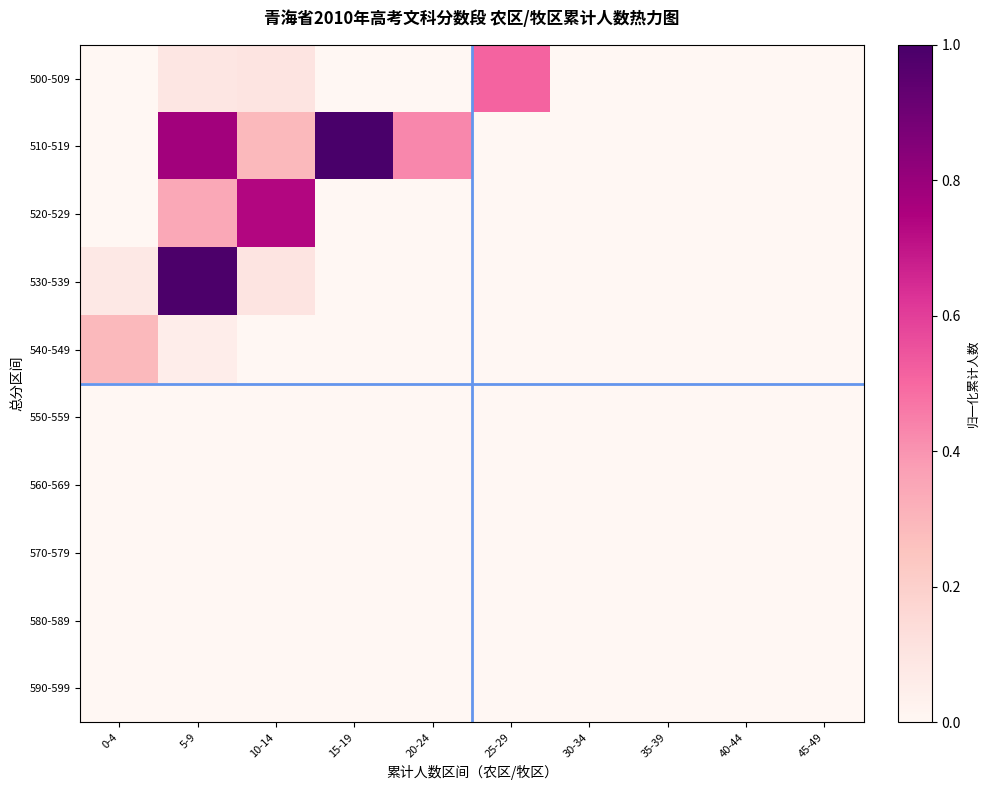

Reading left to right, transcribe all the data shown in this chart.

500-509: 0-4=0.0	5-9=0.1	10-14=0.1	15-19=0.0	20-24=0.0	25-29=0.5	30-34=0.0	35-39=0.0	40-44=0.0	45-49=0.0
510-519: 0-4=0.0	5-9=0.8	10-14=0.3	15-19=1.0	20-24=0.4	25-29=0.0	30-34=0.0	35-39=0.0	40-44=0.0	45-49=0.0
520-529: 0-4=0.0	5-9=0.3	10-14=0.7	15-19=0.0	20-24=0.0	25-29=0.0	30-34=0.0	35-39=0.0	40-44=0.0	45-49=0.0
530-539: 0-4=0.1	5-9=1.0	10-14=0.1	15-19=0.0	20-24=0.0	25-29=0.0	30-34=0.0	35-39=0.0	40-44=0.0	45-49=0.0
540-549: 0-4=0.3	5-9=0.1	10-14=0.0	15-19=0.0	20-24=0.0	25-29=0.0	30-34=0.0	35-39=0.0	40-44=0.0	45-49=0.0
550-559: 0-4=0.0	5-9=0.0	10-14=0.0	15-19=0.0	20-24=0.0	25-29=0.0	30-34=0.0	35-39=0.0	40-44=0.0	45-49=0.0
560-569: 0-4=0.0	5-9=0.0	10-14=0.0	15-19=0.0	20-24=0.0	25-29=0.0	30-34=0.0	35-39=0.0	40-44=0.0	45-49=0.0
570-579: 0-4=0.0	5-9=0.0	10-14=0.0	15-19=0.0	20-24=0.0	25-29=0.0	30-34=0.0	35-39=0.0	40-44=0.0	45-49=0.0
580-589: 0-4=0.0	5-9=0.0	10-14=0.0	15-19=0.0	20-24=0.0	25-29=0.0	30-34=0.0	35-39=0.0	40-44=0.0	45-49=0.0
590-599: 0-4=0.0	5-9=0.0	10-14=0.0	15-19=0.0	20-24=0.0	25-29=0.0	30-34=0.0	35-39=0.0	40-44=0.0	45-49=0.0